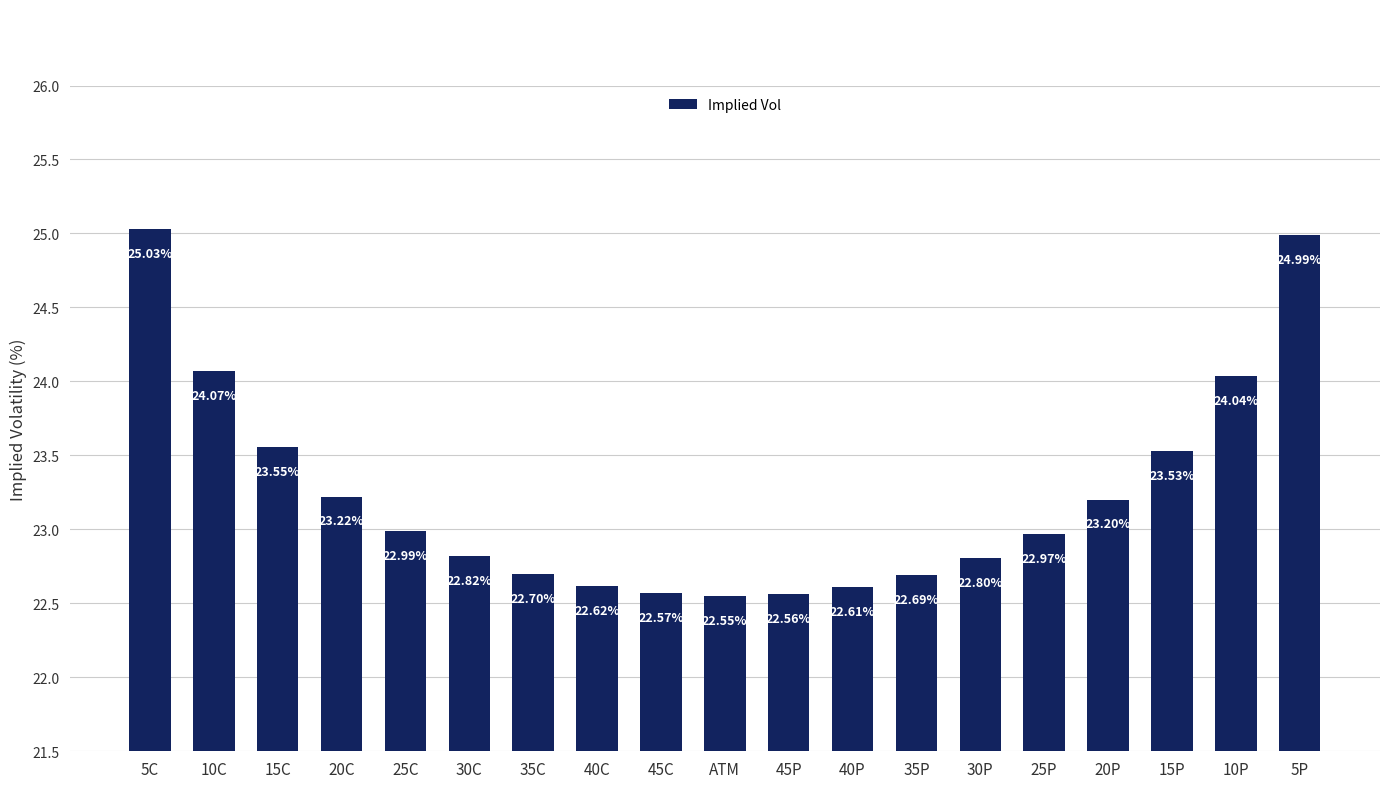

At which category does the chart reach its peak across all series?

5C